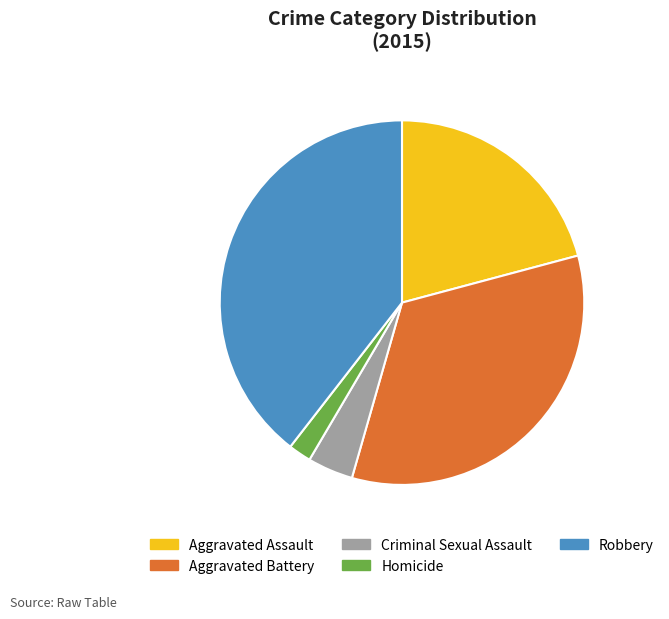

Do Robbery and Criminal Sexual Assault together represent more than half of the pie?

No